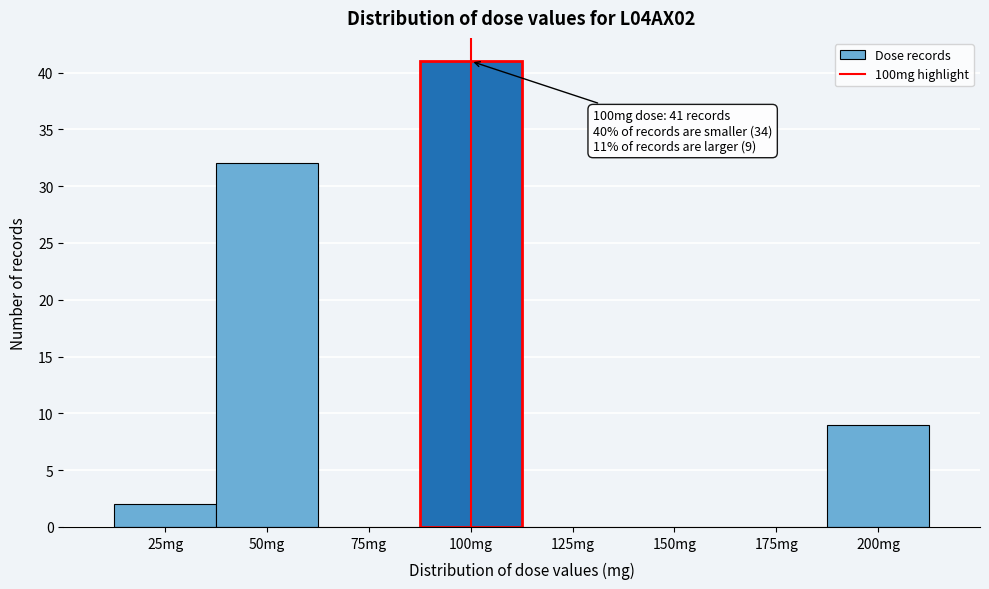

Which range on the x-axis has the tallest bar?

87.5 to 112.5